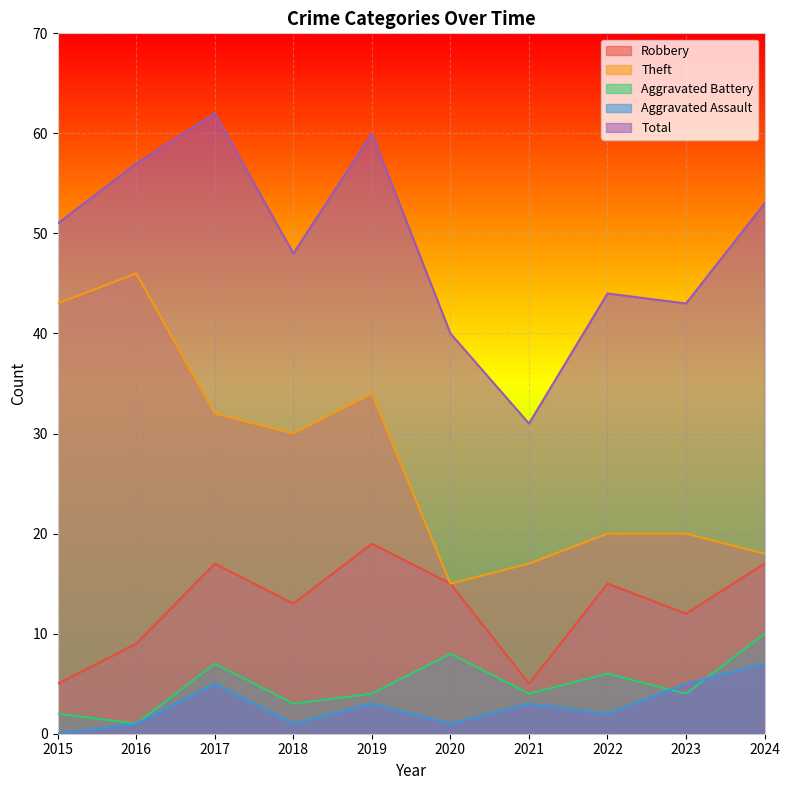

Is the value of Robbery at 2019 greater than the value of Total at 2016?

No